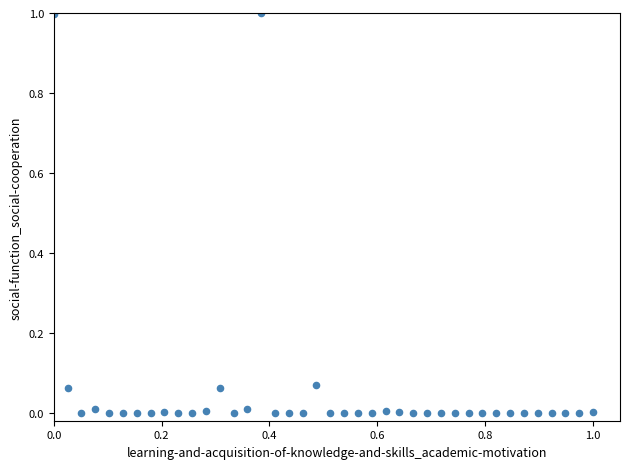

What is the range of Y values (max minus min)?

1.0